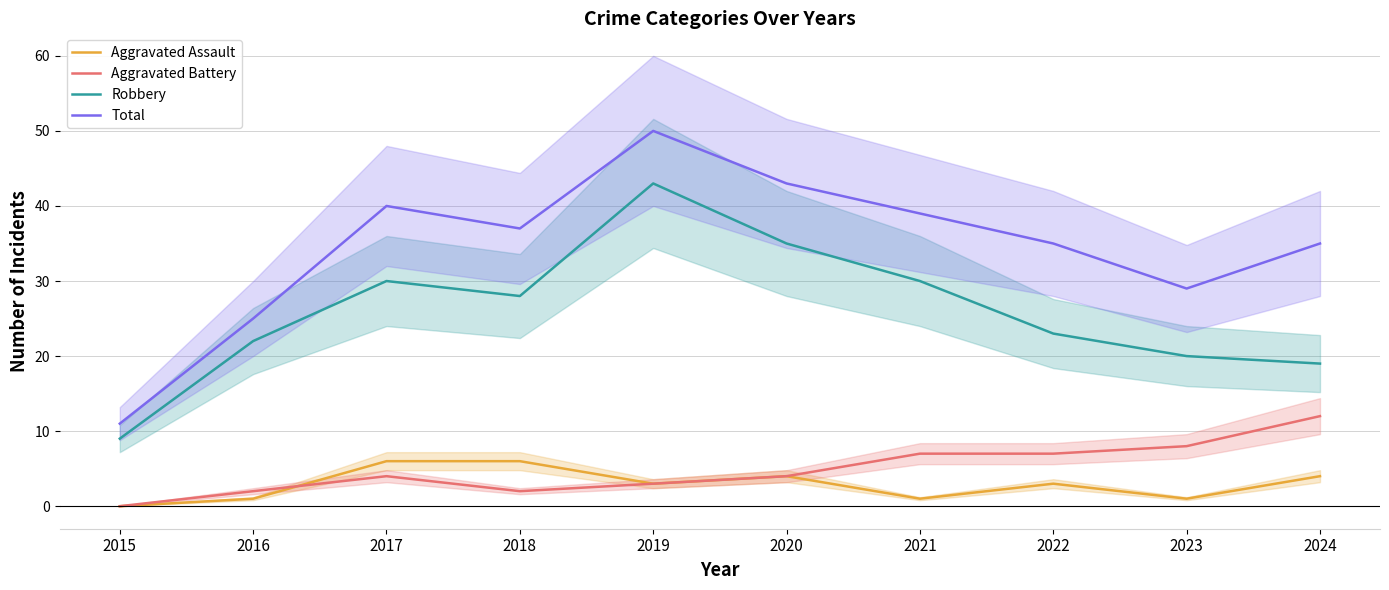

The value of Aggravated Assault at 2023 is 1. True or false?

True